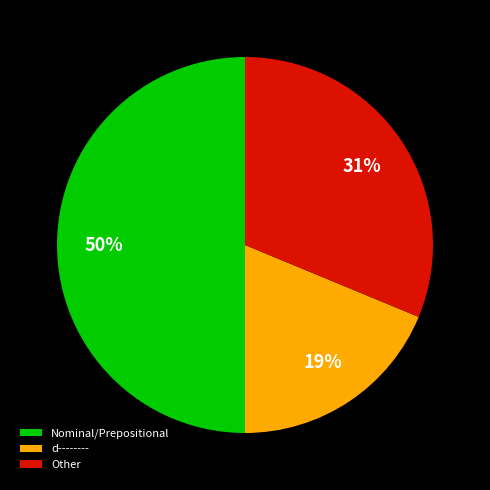

To the nearest percent, what is the difference between the largest and smallest slice percentages?

31%